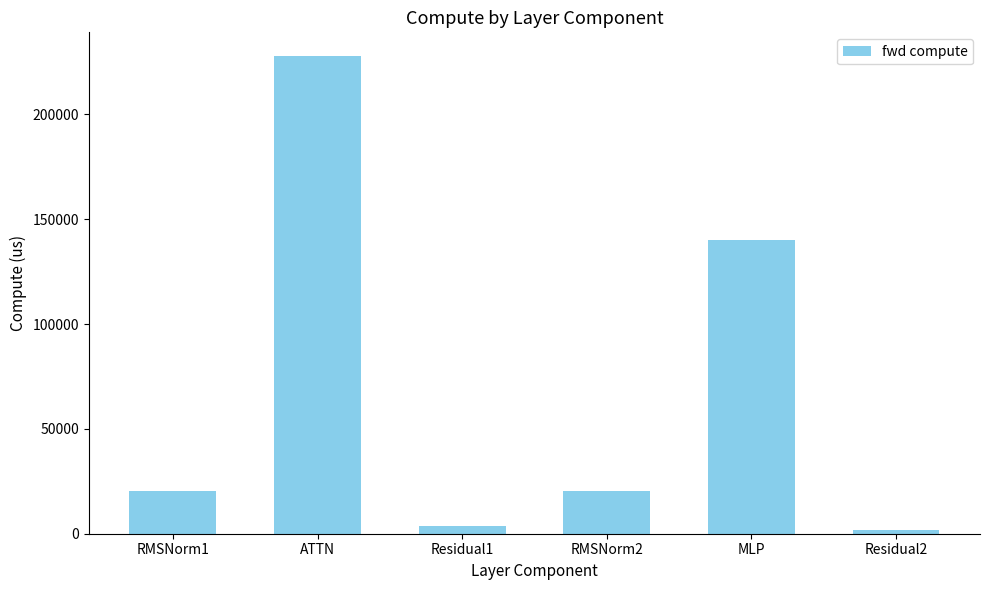

Reading left to right, extract all data points from this chart.

20522.1	227723.0	3863.3	20522.1	140152.4	1931.7